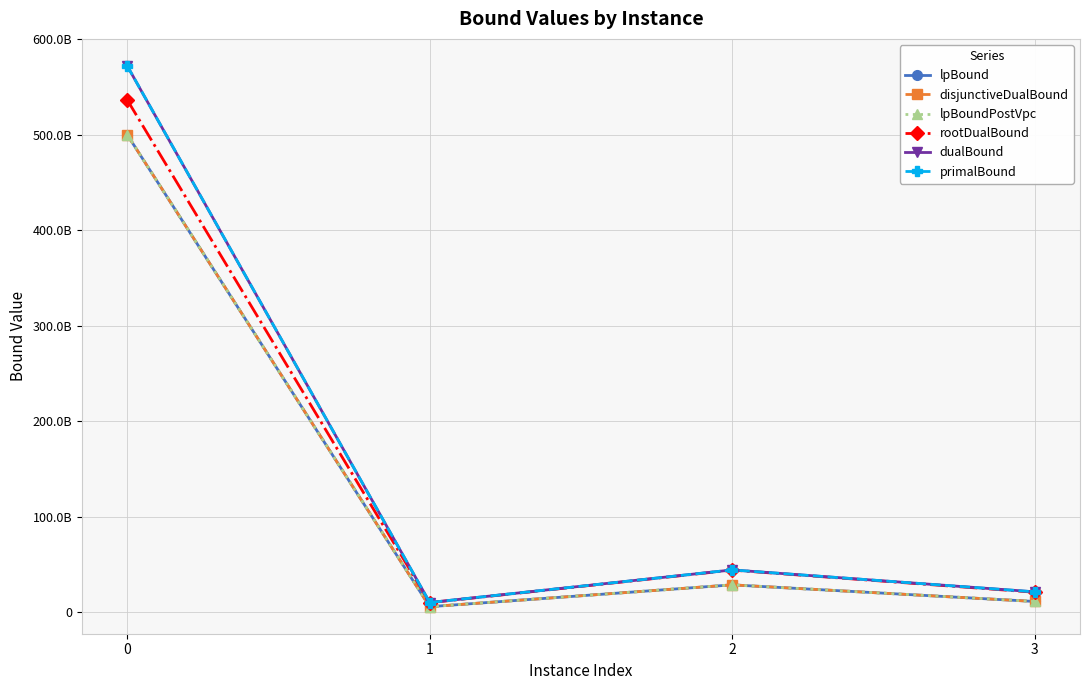

How many data points in primalBound are above 44349621272?

2